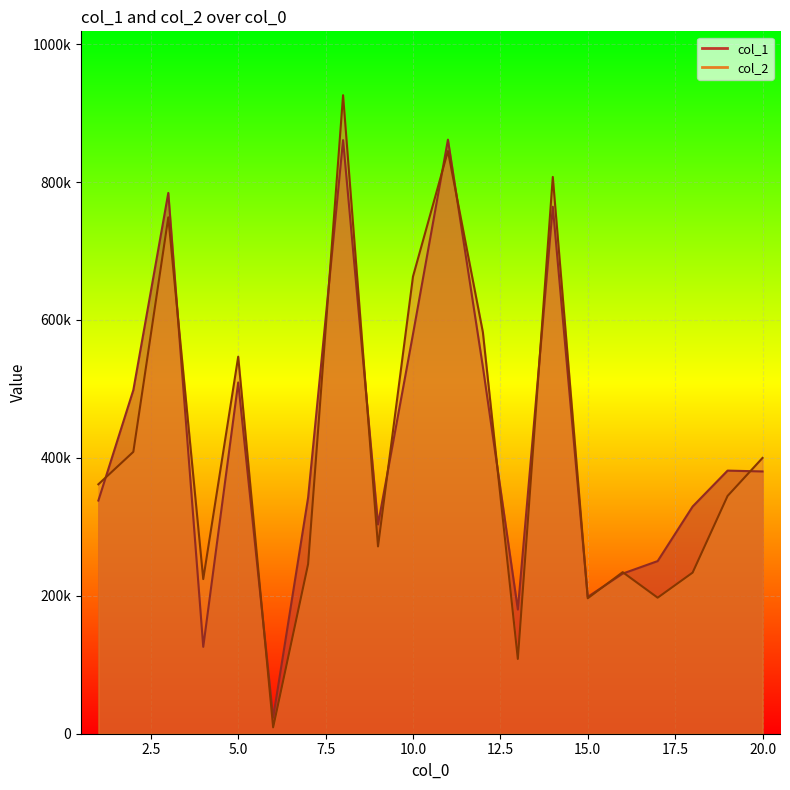

Which series has the largest total across all categories?

col_1